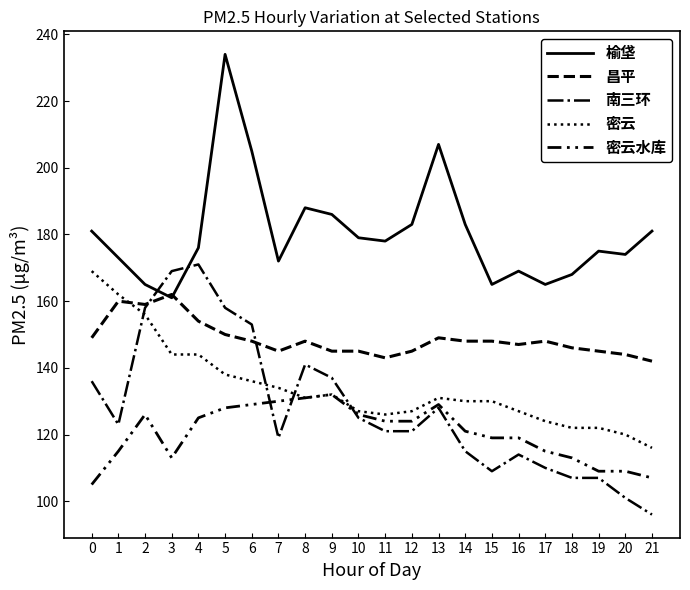

What is the average value of the 南三环 series?

128